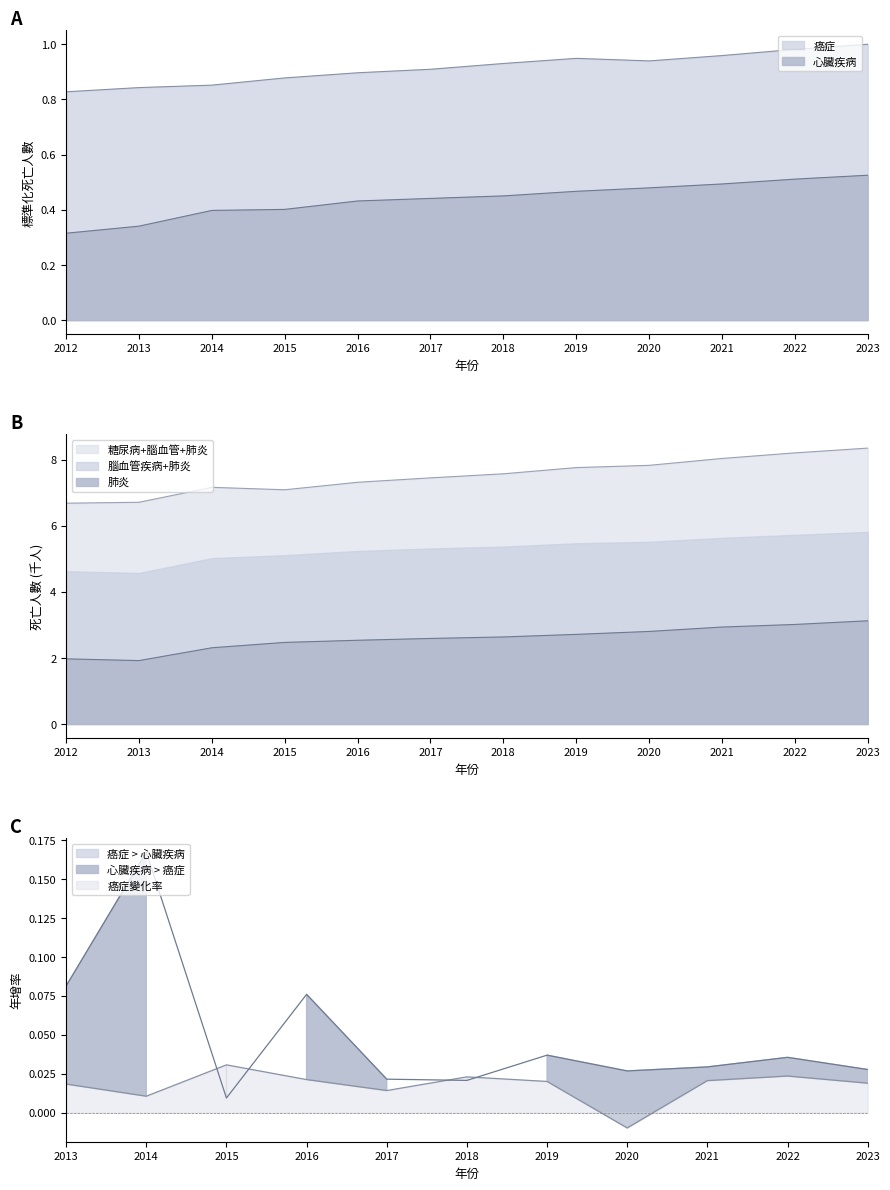

True or false: 癌症 and 肺炎 intersect in this chart.

False